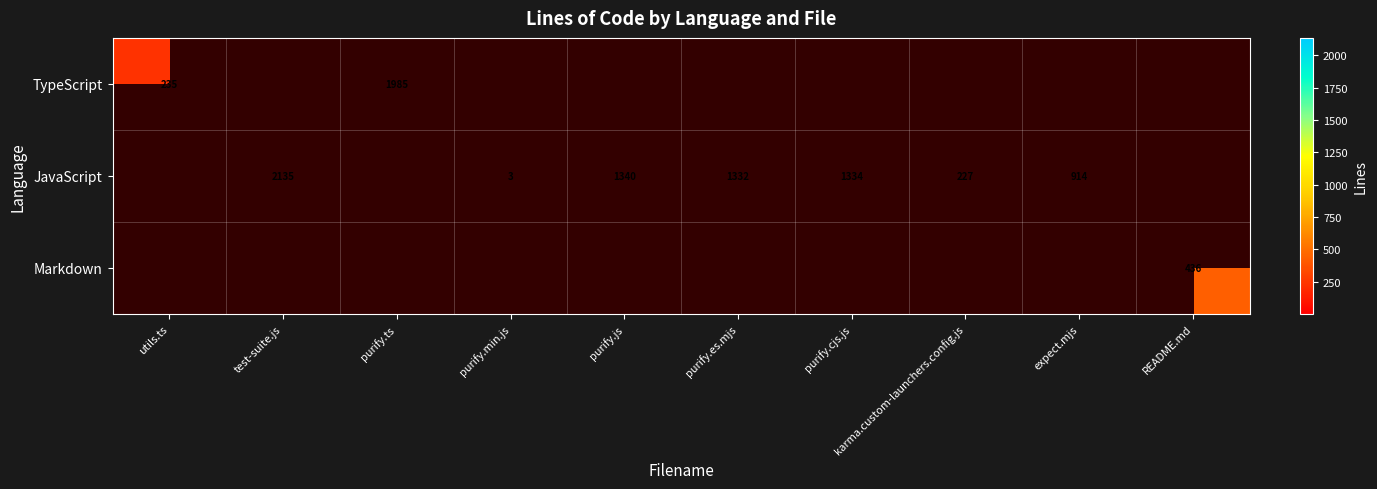

The JavaScript series shows 1332 at purify.es.mjs. True or false?

True